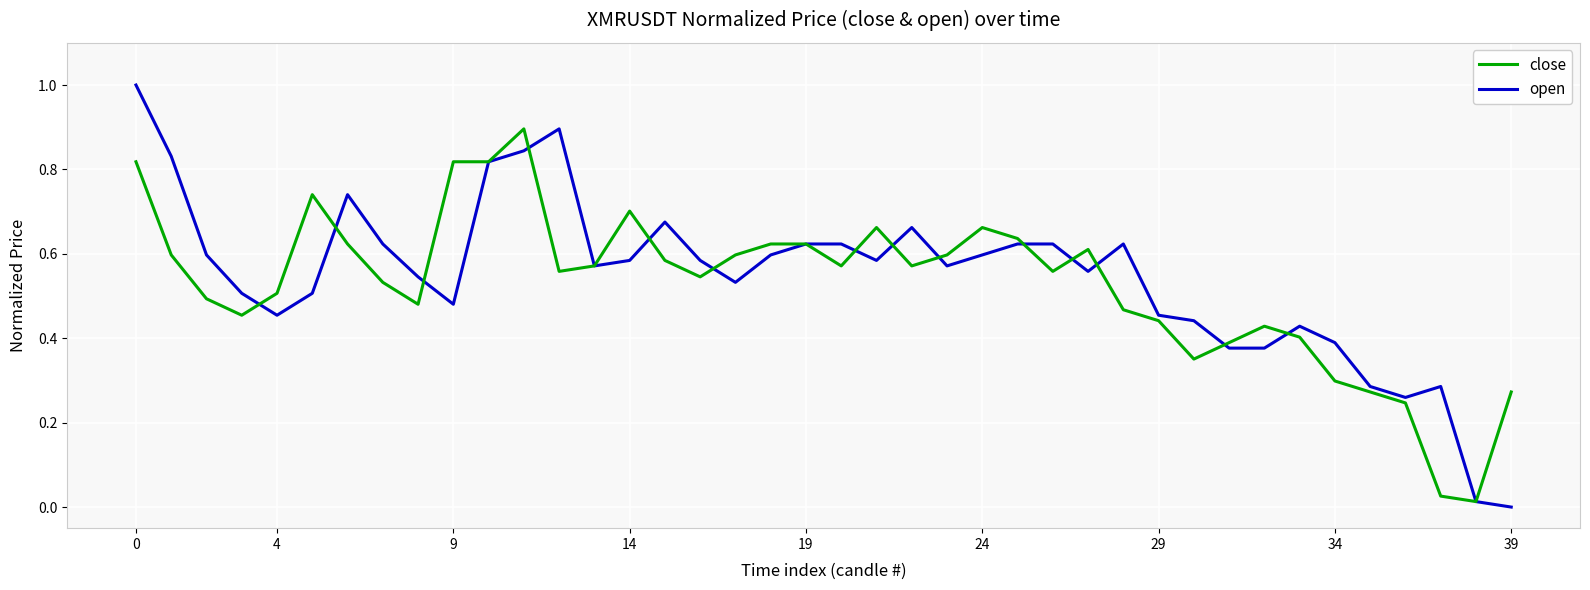

How many distinct data groups are displayed?

2